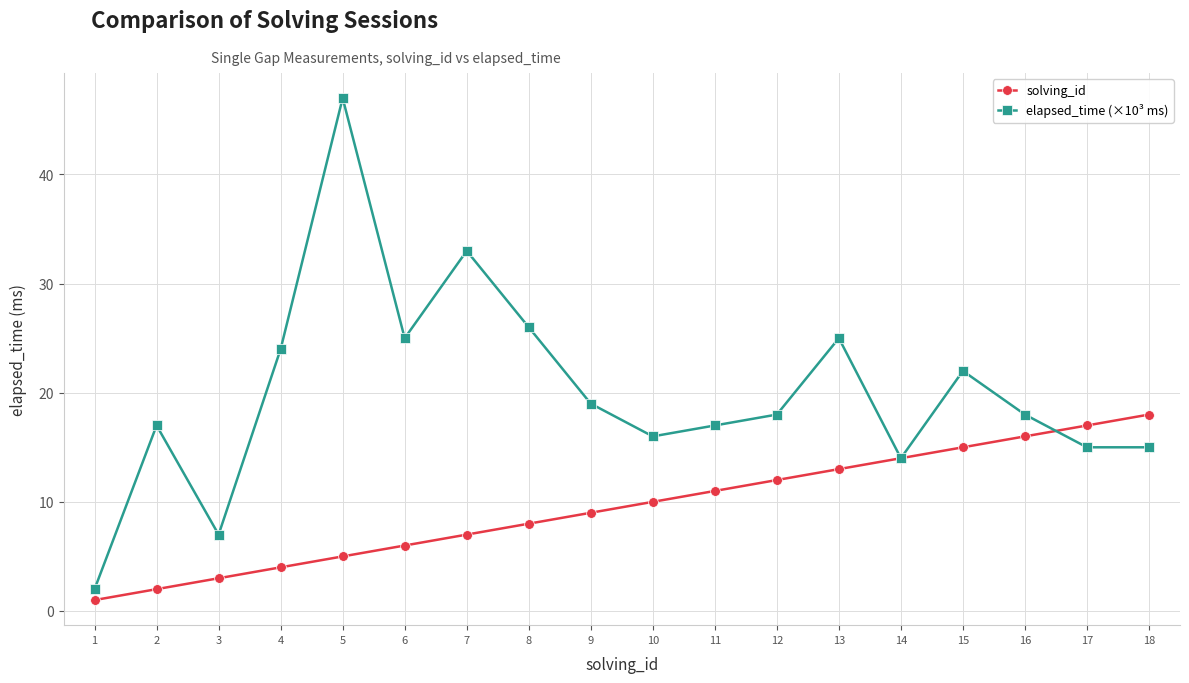

Reading left to right, what are all the values shown in this chart?

solving_id: 1	2	3	4	5	6	7	8	9	10	11	12	13	14	15	16	17	18
elapsed_time (×10³ ms): 2	17	7	24	47	25	33	26	19	16	17	18	25	14	22	18	15	15